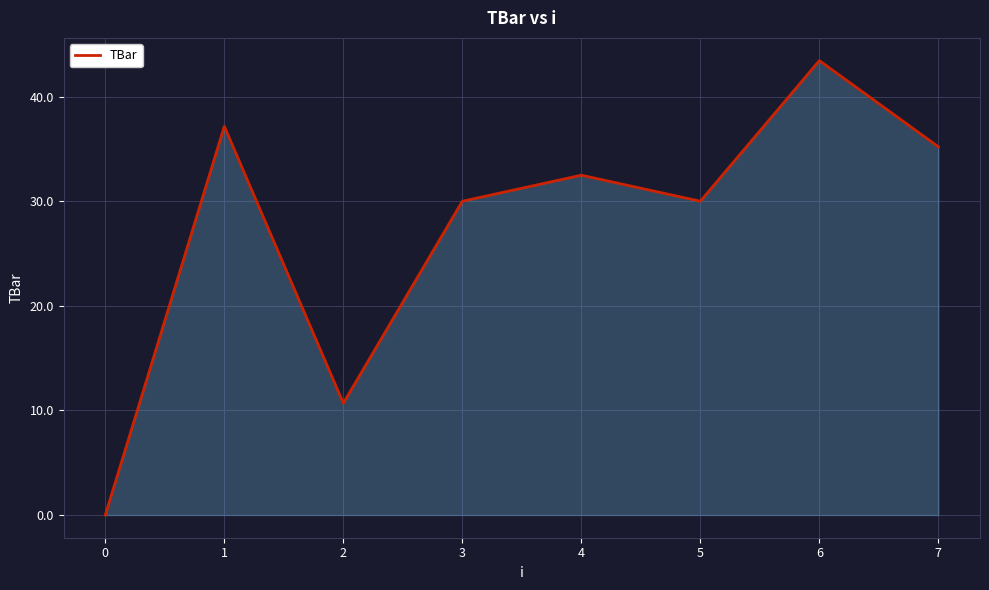

Reading left to right, what are all the values shown in this chart?

0.0	37.2	10.7	30.0	32.5	30.0	43.4	35.2